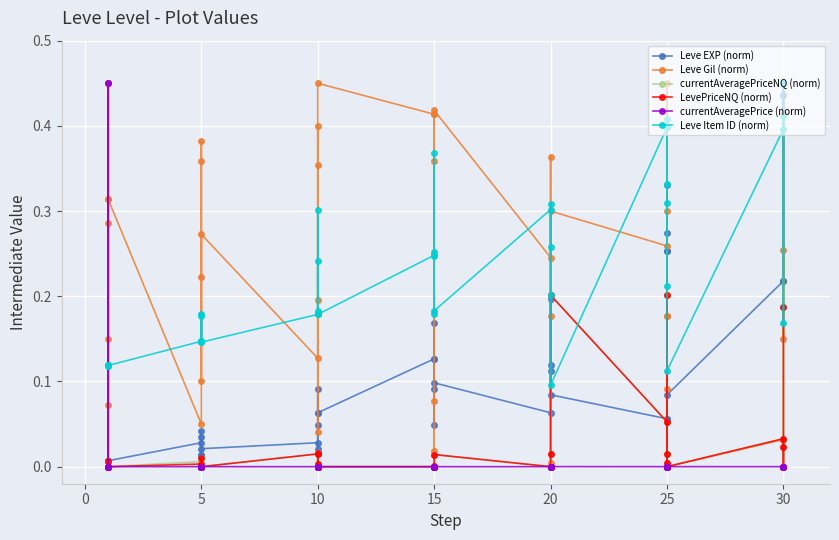

In Leve Gil (norm), how many points are lower than both neighbors (excluding endpoints)?

11